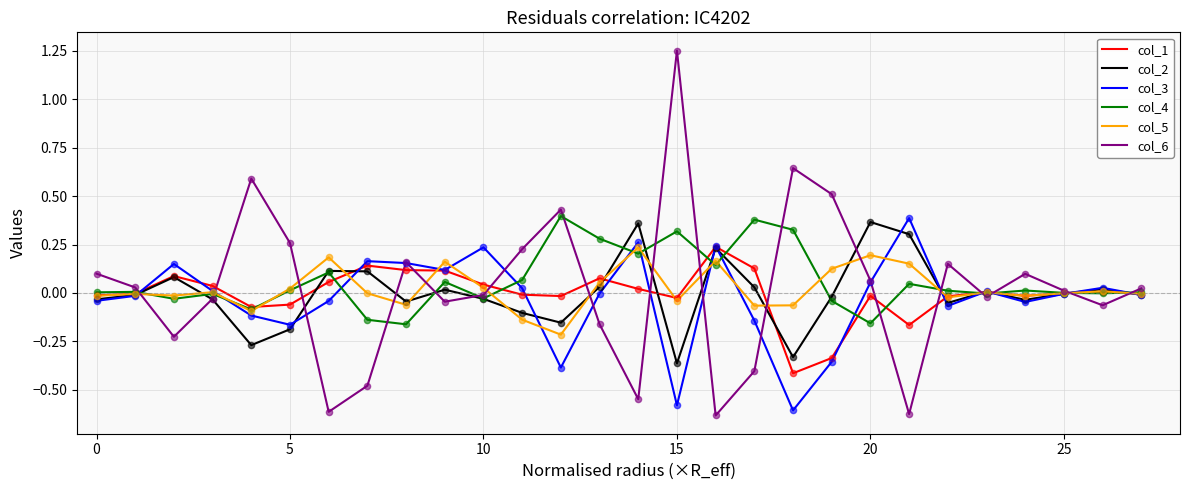

Which series has the largest range (max minus min)?

col_6